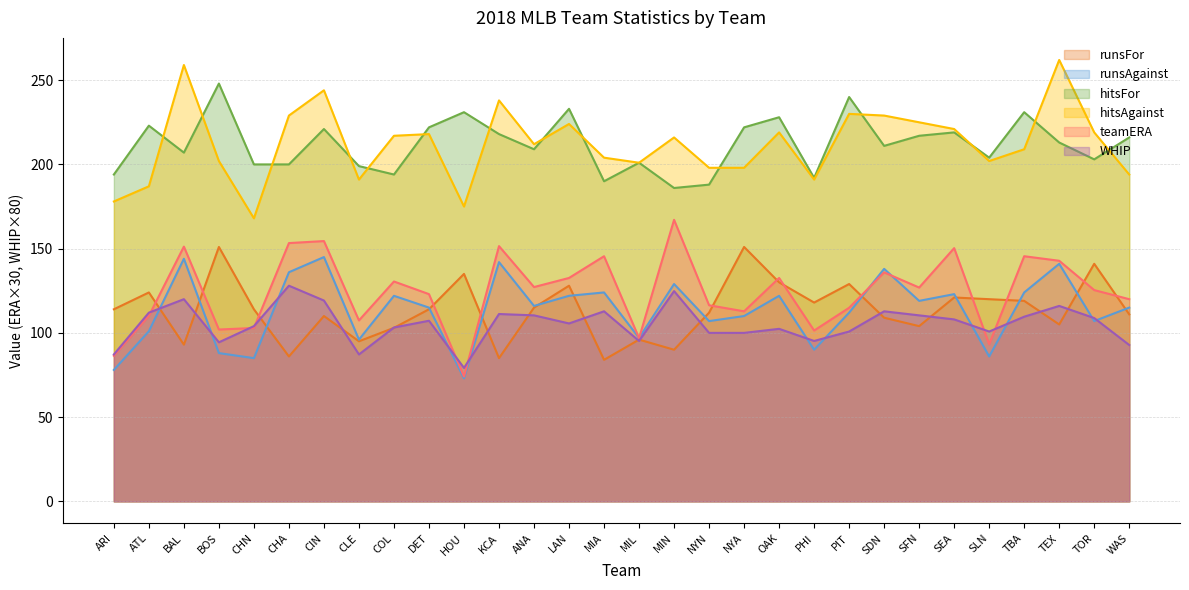

At which category is the sum across all series the highest?

CIN